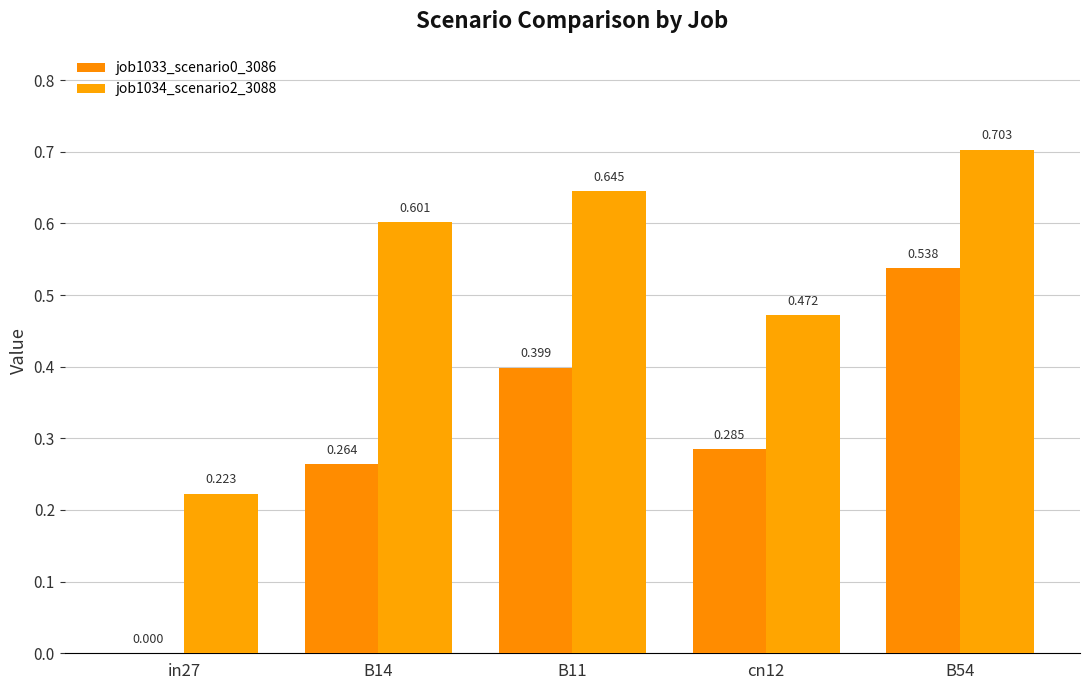

Count the number of data series in this chart.

2